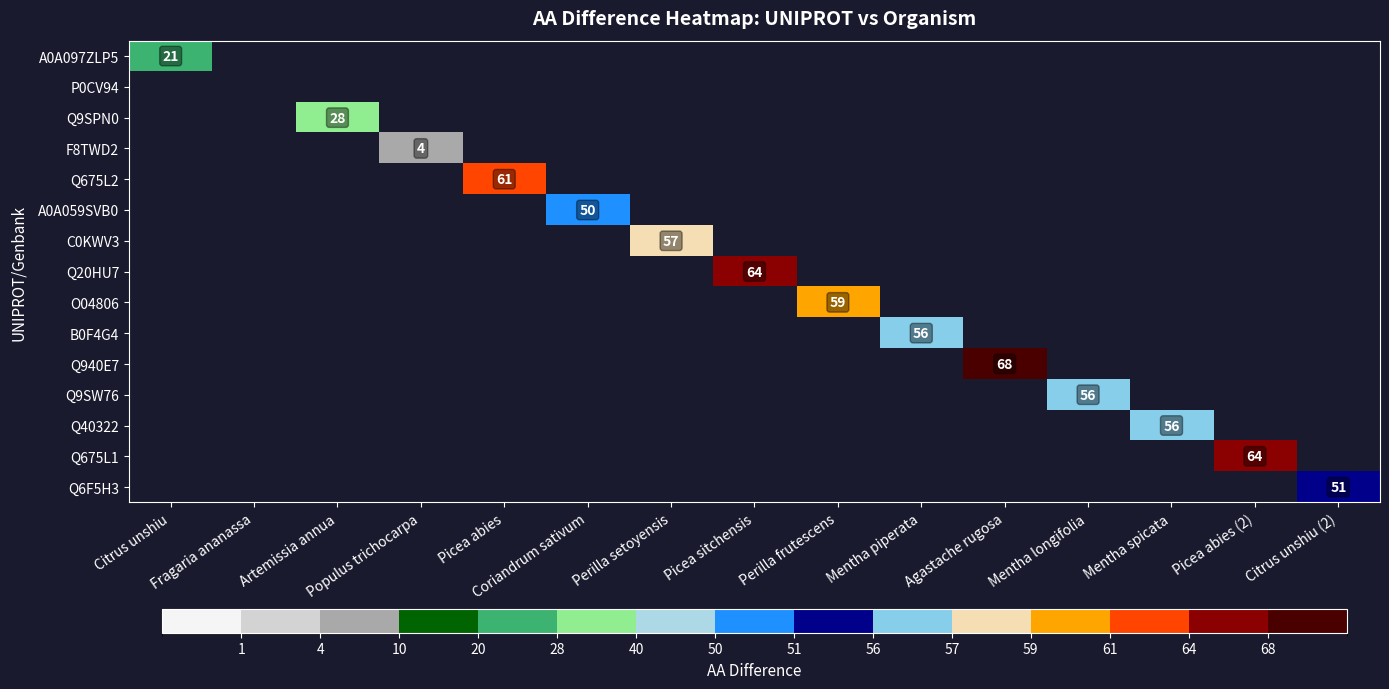

Between Fragaria ananassa and Perilla frutescens, which is larger?

Perilla frutescens